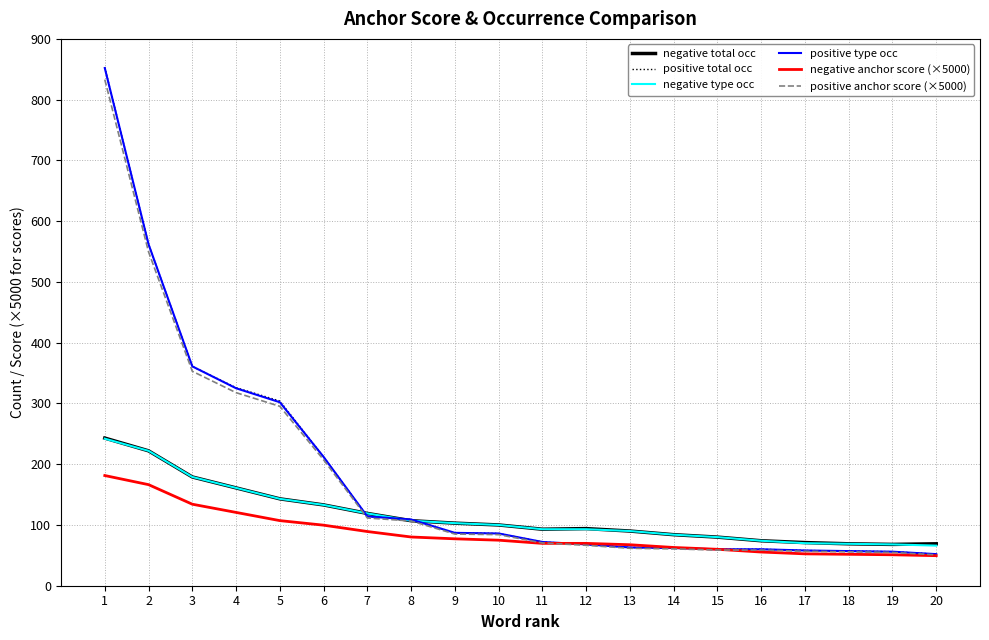

What are all the series names shown in the legend?

negative total occ, positive total occ, negative type occ, positive type occ, negative anchor score (×5000), positive anchor score (×5000)